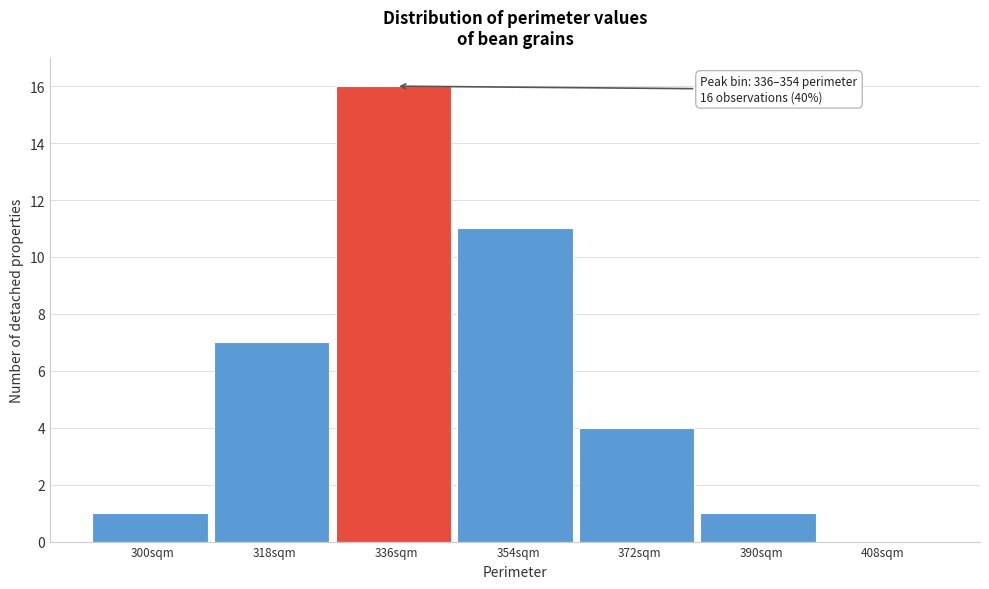

Reading left to right, transcribe all the data shown in this chart.

300sqm=1	318sqm=7	336sqm=16	354sqm=11	372sqm=4	390sqm=1	408sqm=0